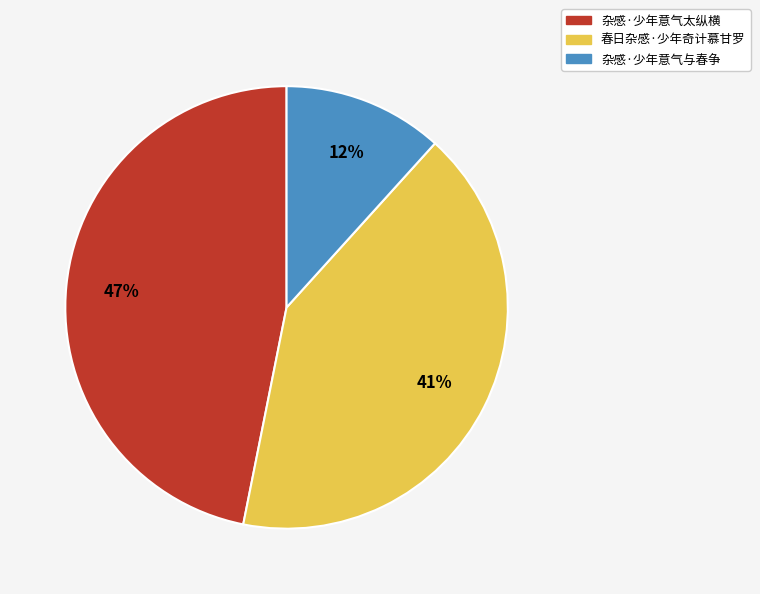

Is 春日杂感·少年奇计慕甘罗 the majority of the pie?

No